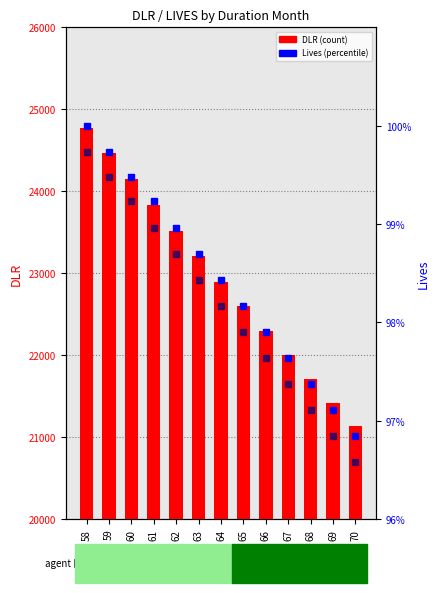

Reading left to right, list all the values displayed in this chart.

DLR: 58=24776.5	59=24467.0	60=24149.2	61=23831.6	62=23517.4	63=23206.8	64=22899.7	65=22596.2	66=22296.2	67=21999.6	68=21706.4	69=21416.6	70=21130.1
LIVES_BD: 58=1.0	59=1.0	60=1.0	61=1.0	62=1.0	63=1.0	64=1.0	65=1.0	66=1.0	67=1.0	68=1.0	69=1.0	70=1.0
LIVES_ED: 58=1.0	59=1.0	60=1.0	61=1.0	62=1.0	63=1.0	64=1.0	65=1.0	66=1.0	67=1.0	68=1.0	69=1.0	70=1.0